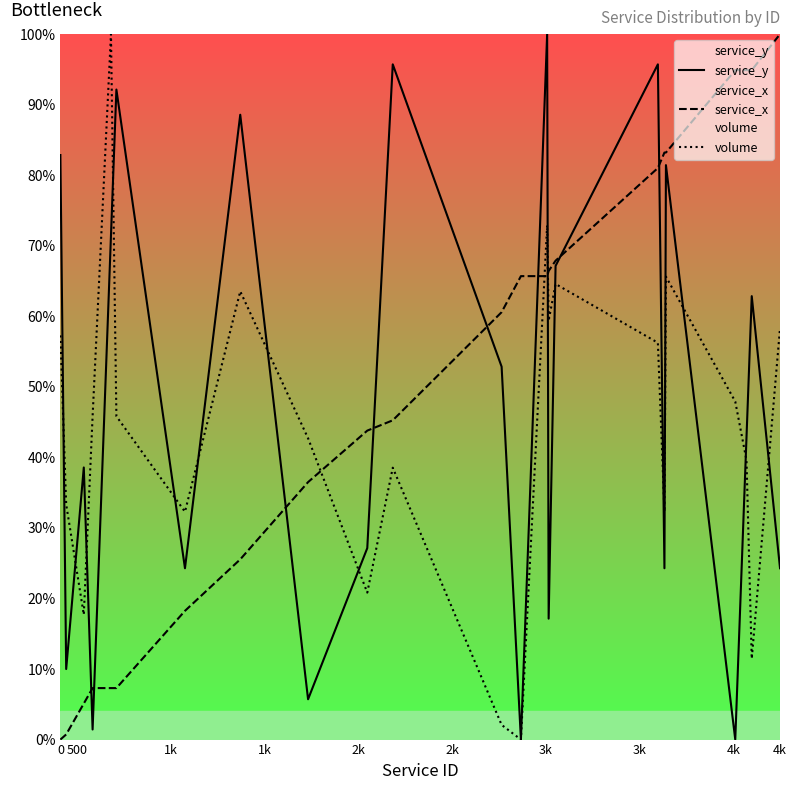

The service_x series shows -32.0 at 0. True or false?

False